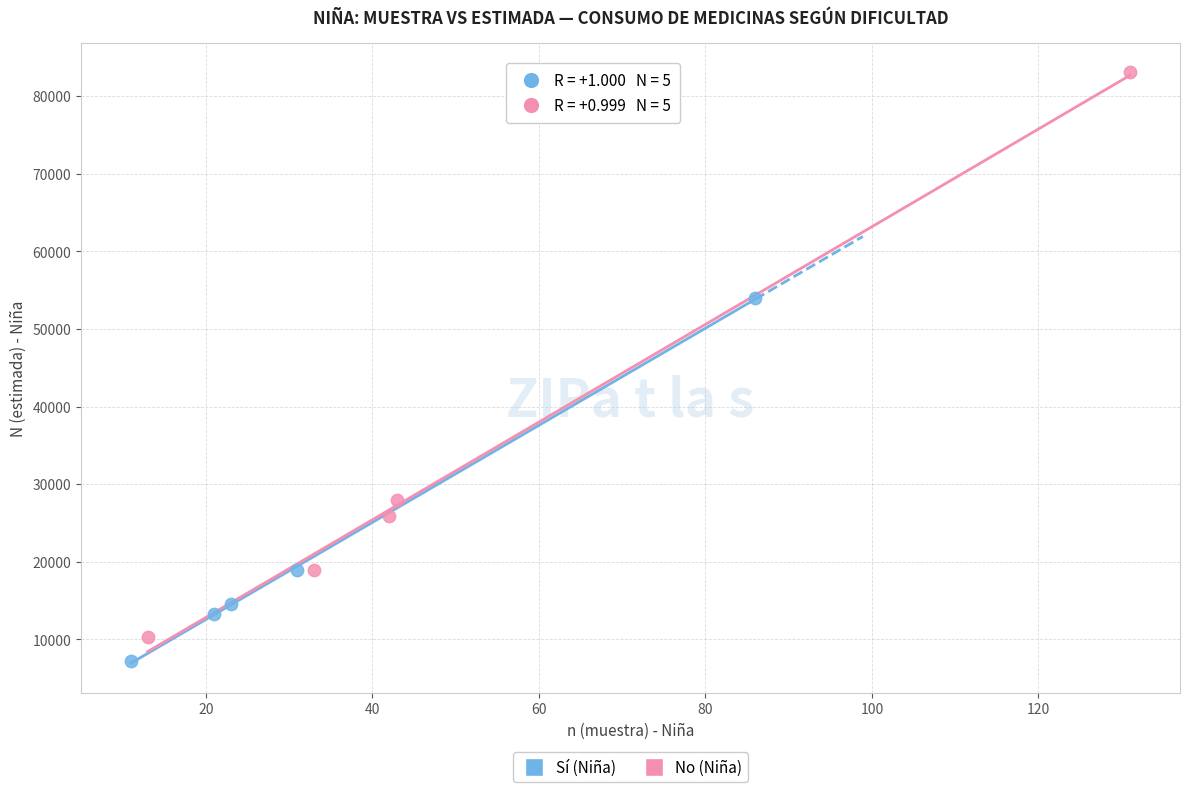

Which series reaches the minimum Y coordinate?

Sí (Niña)